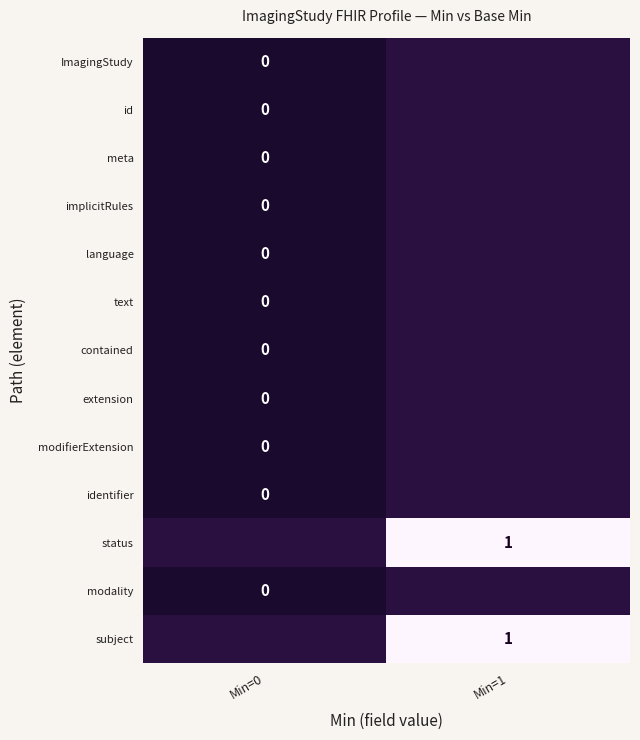

Which label corresponds to the largest value in the chart?

Min=1